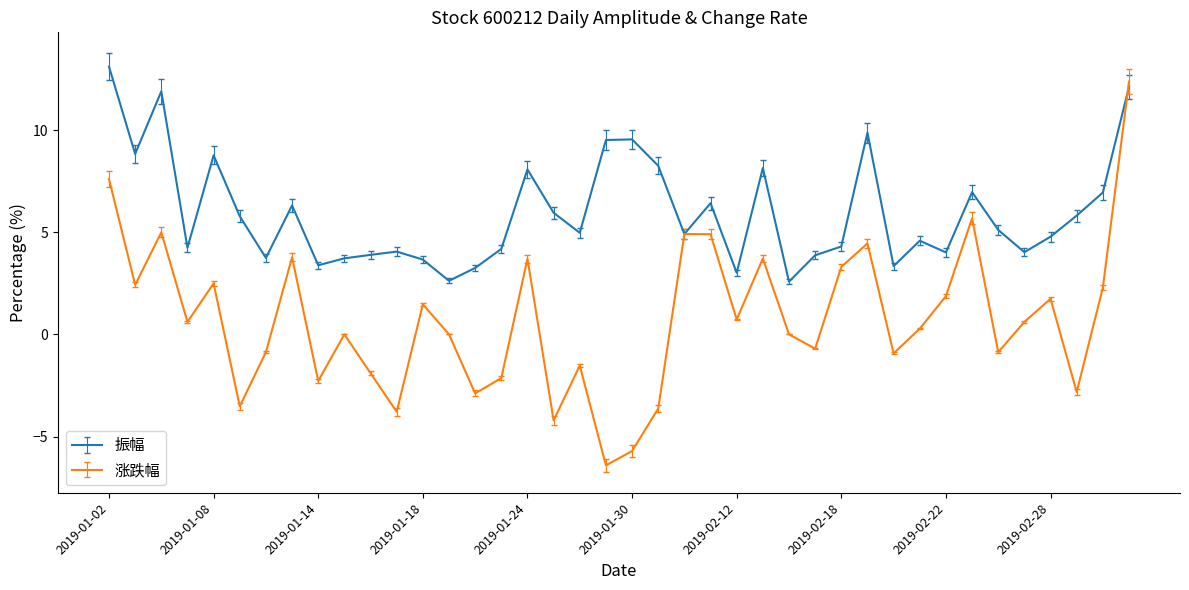

What is the minimum value for 振幅?

2.6